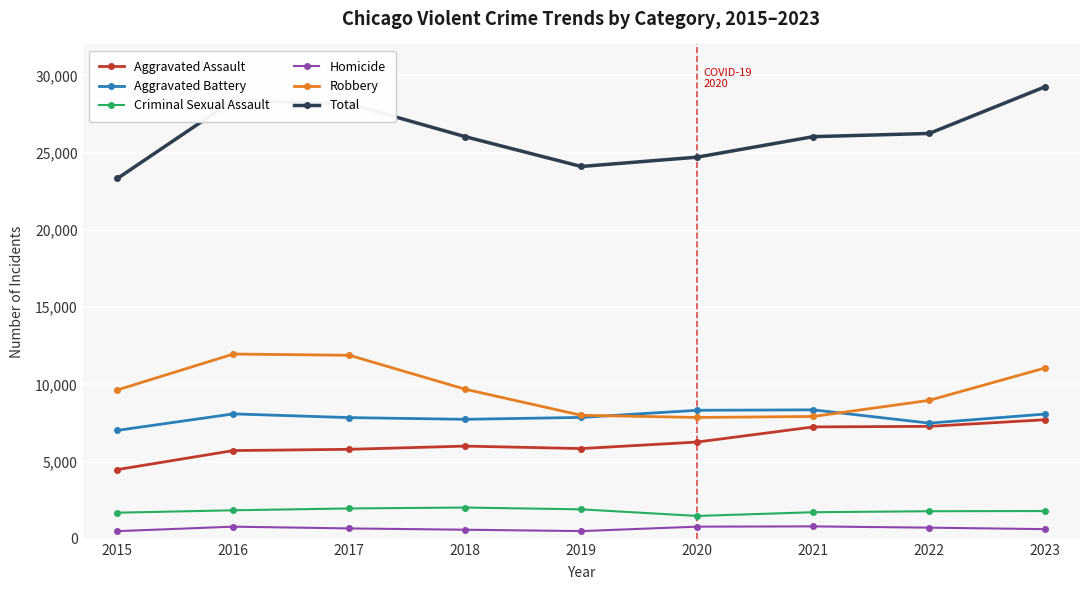

List the series in order of their peak value, lowest first.

Homicide, Criminal Sexual Assault, Aggravated Assault, Aggravated Battery, Robbery, Total